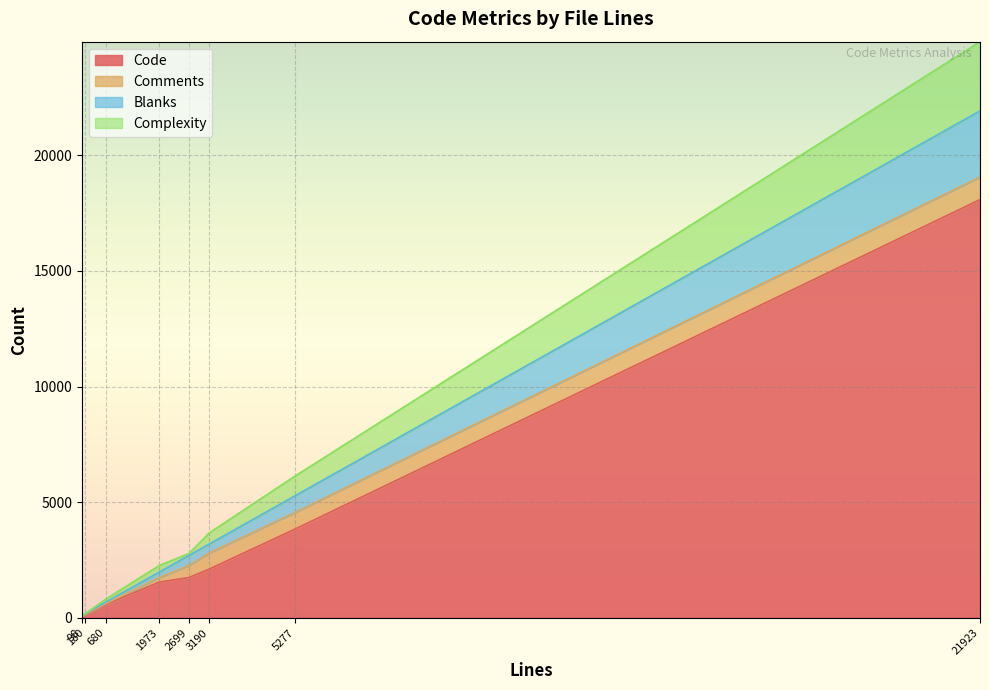

Does the chart display data point markers on the line(s)?

No